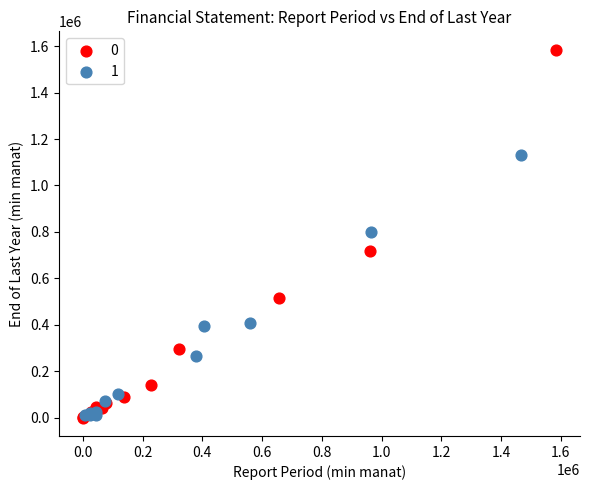

What are all the series names shown in the legend?

0, 1